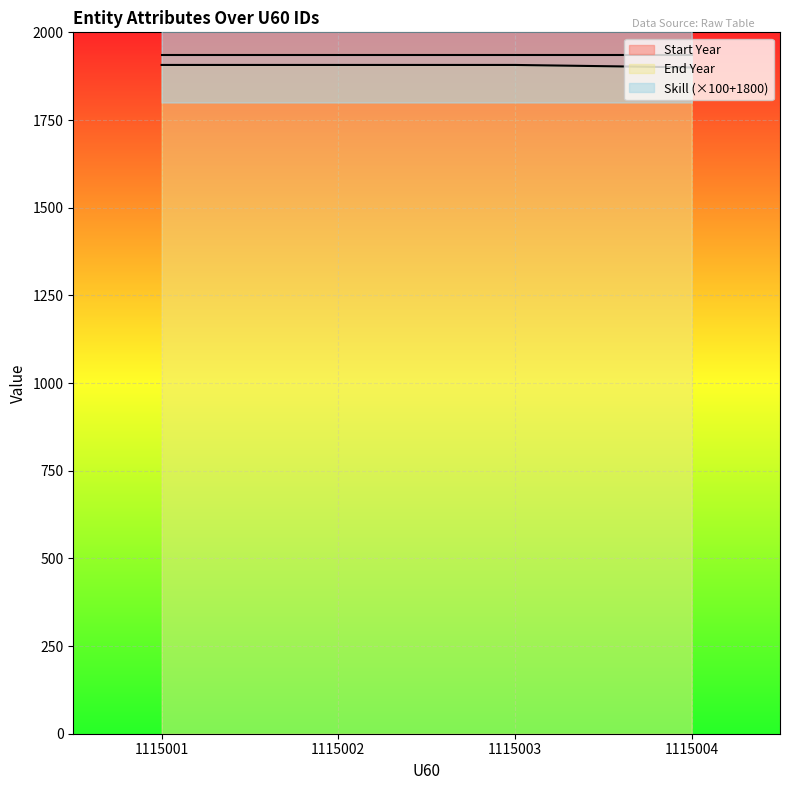

What is the maximum value shown in the chart?

2300